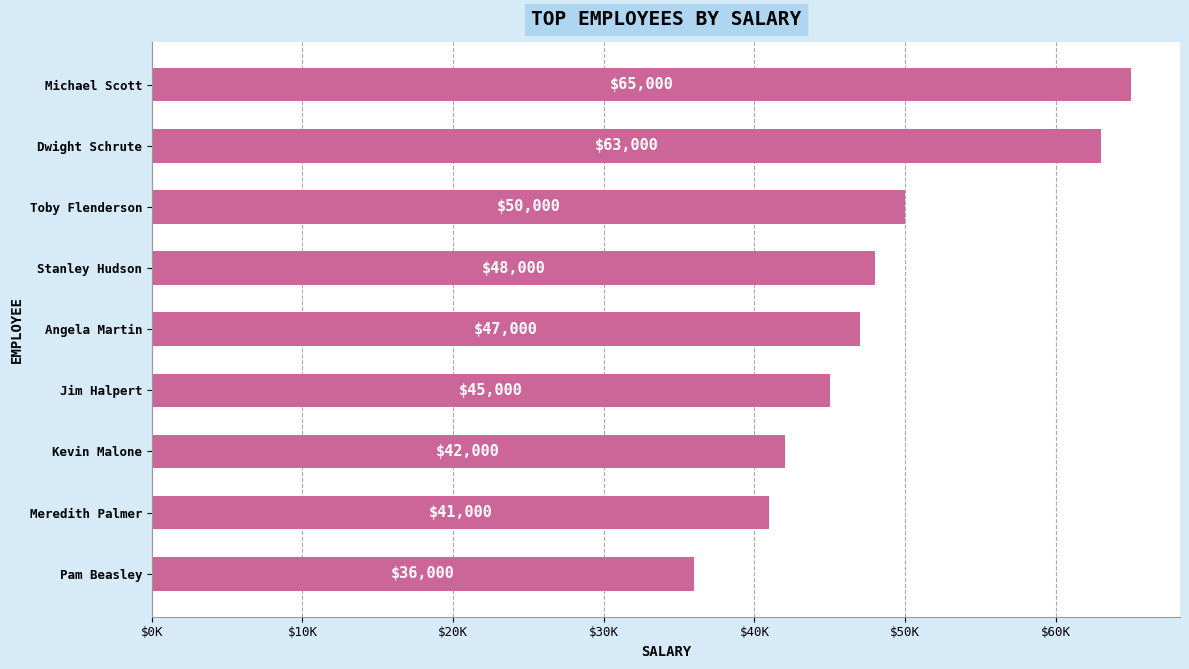

What is the difference between the second highest and second lowest values?

22000